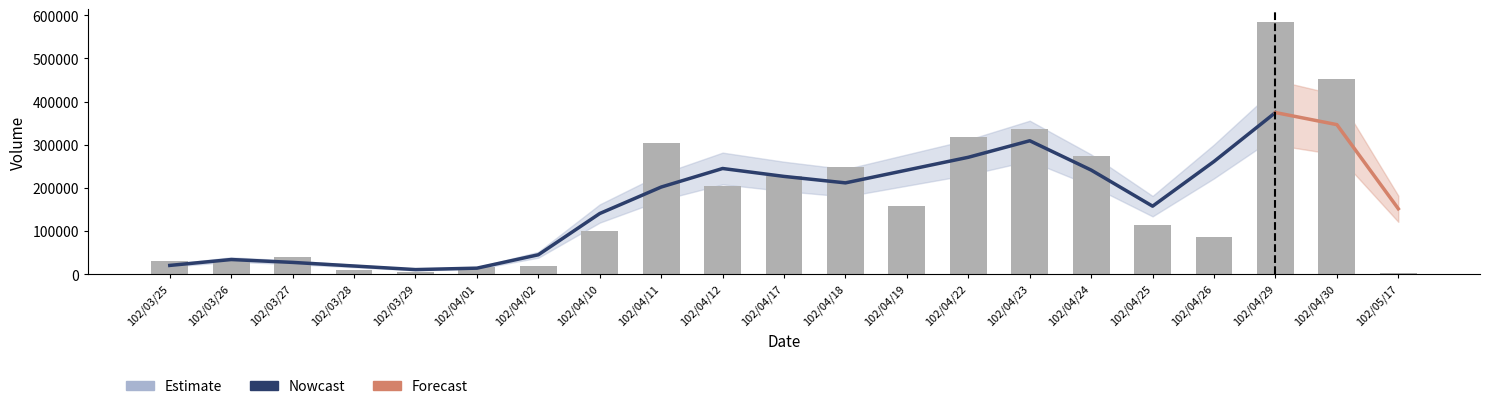

What is the label of the 19th bar from the left?

102/04/29